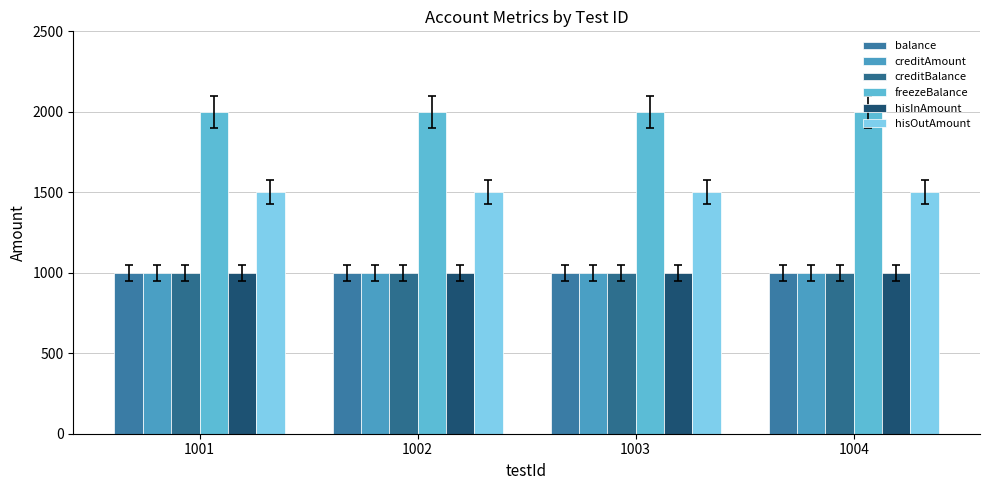

Which category has the highest value in the creditBalance series?

1001